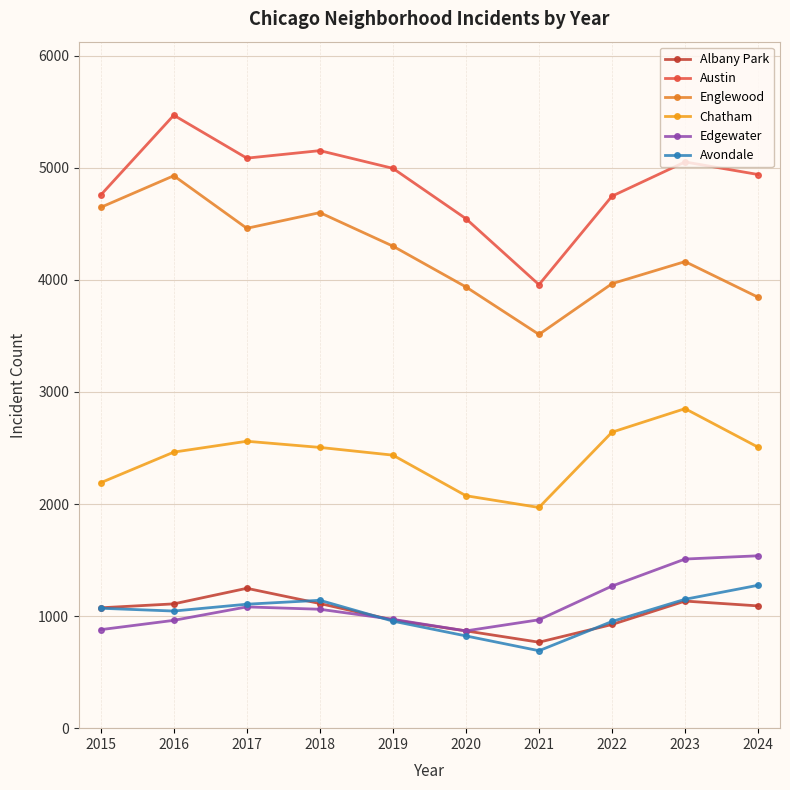

What is the maximum value for Avondale?

1275